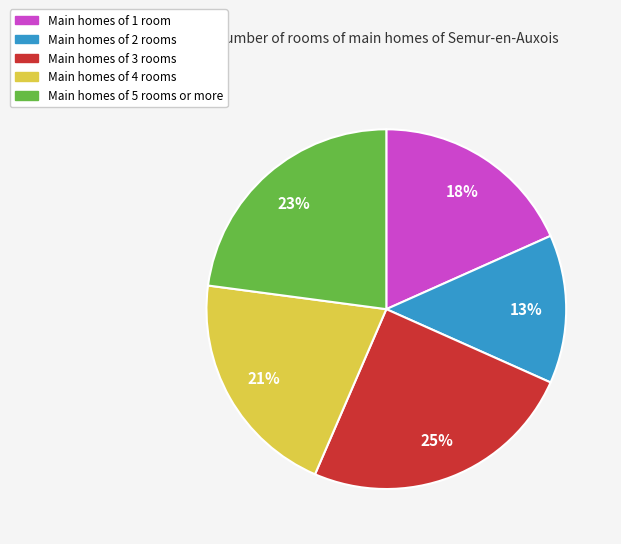

Does any single category account for the majority?

No